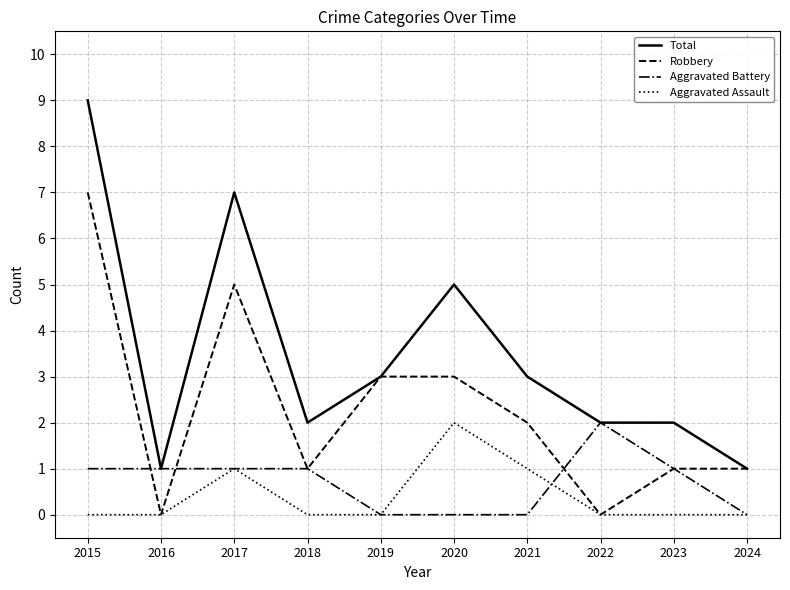

What is the approximate value of Aggravated Battery at 2018?

1